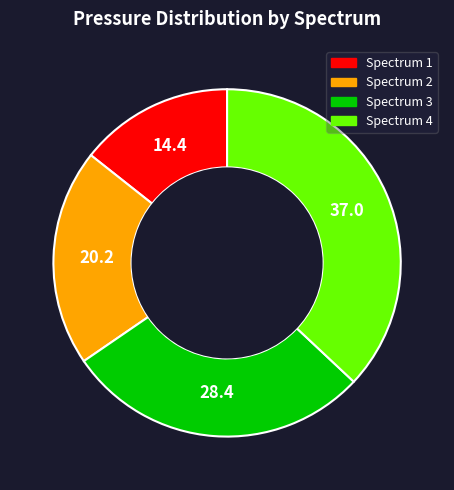

Is there a majority slice in this chart?

No